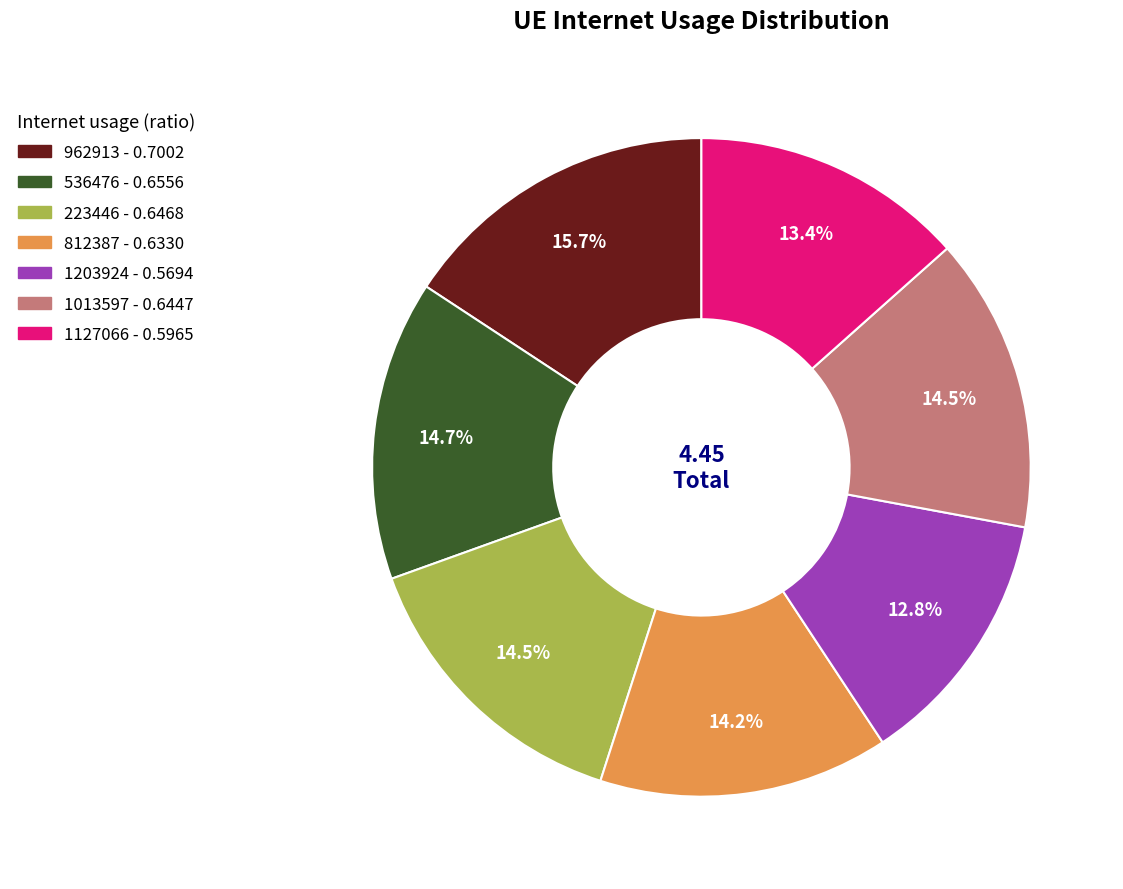

Does 536476 represent more than half of the total?

No